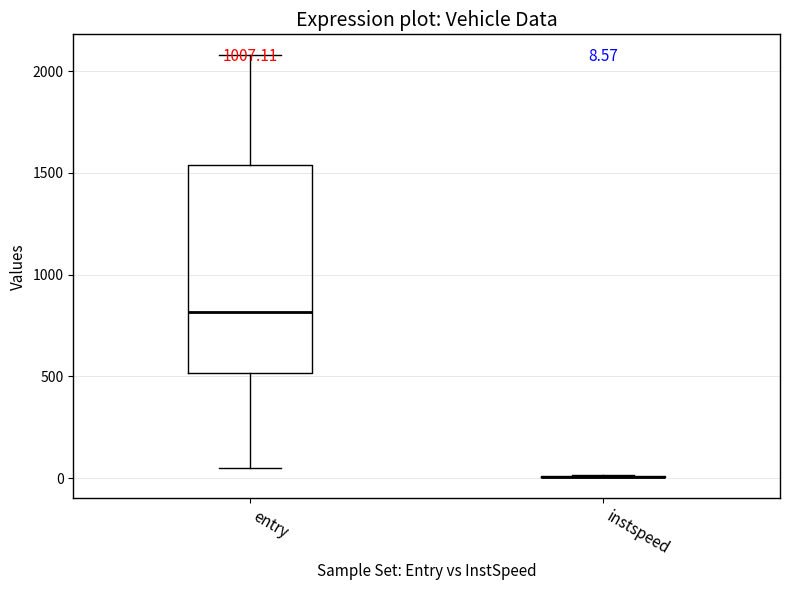

Comparing the boxes themselves (not the whiskers), which one is the tallest?

entry